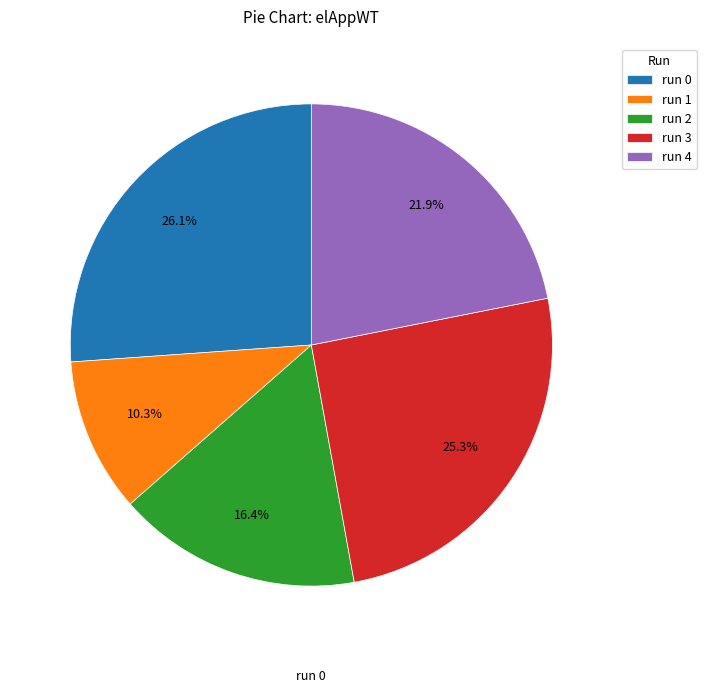

Is there a majority slice in this chart?

No